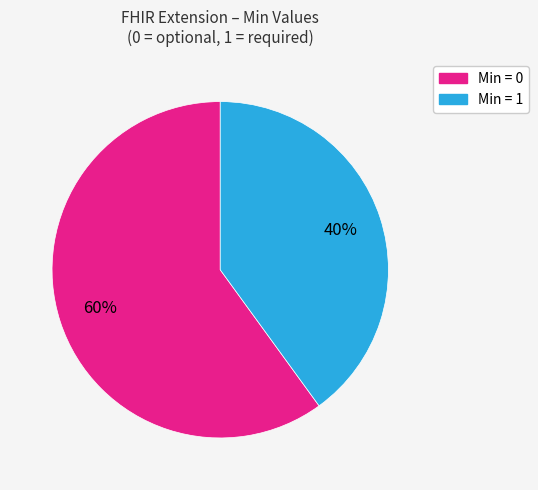

To the nearest percent, what is the difference between the largest and smallest slice percentages?

20%